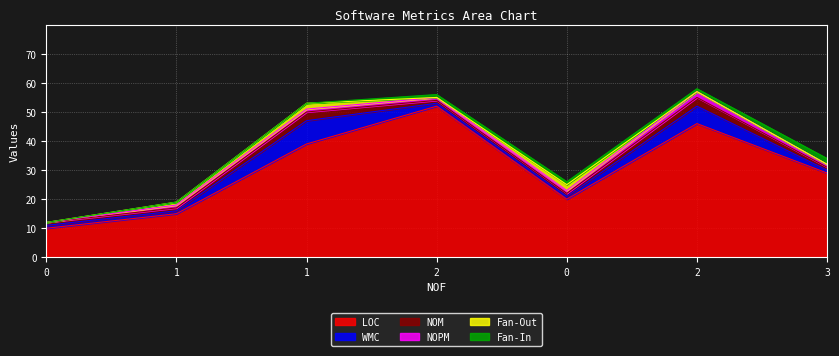

What is the label of the 4th point from the left?

2